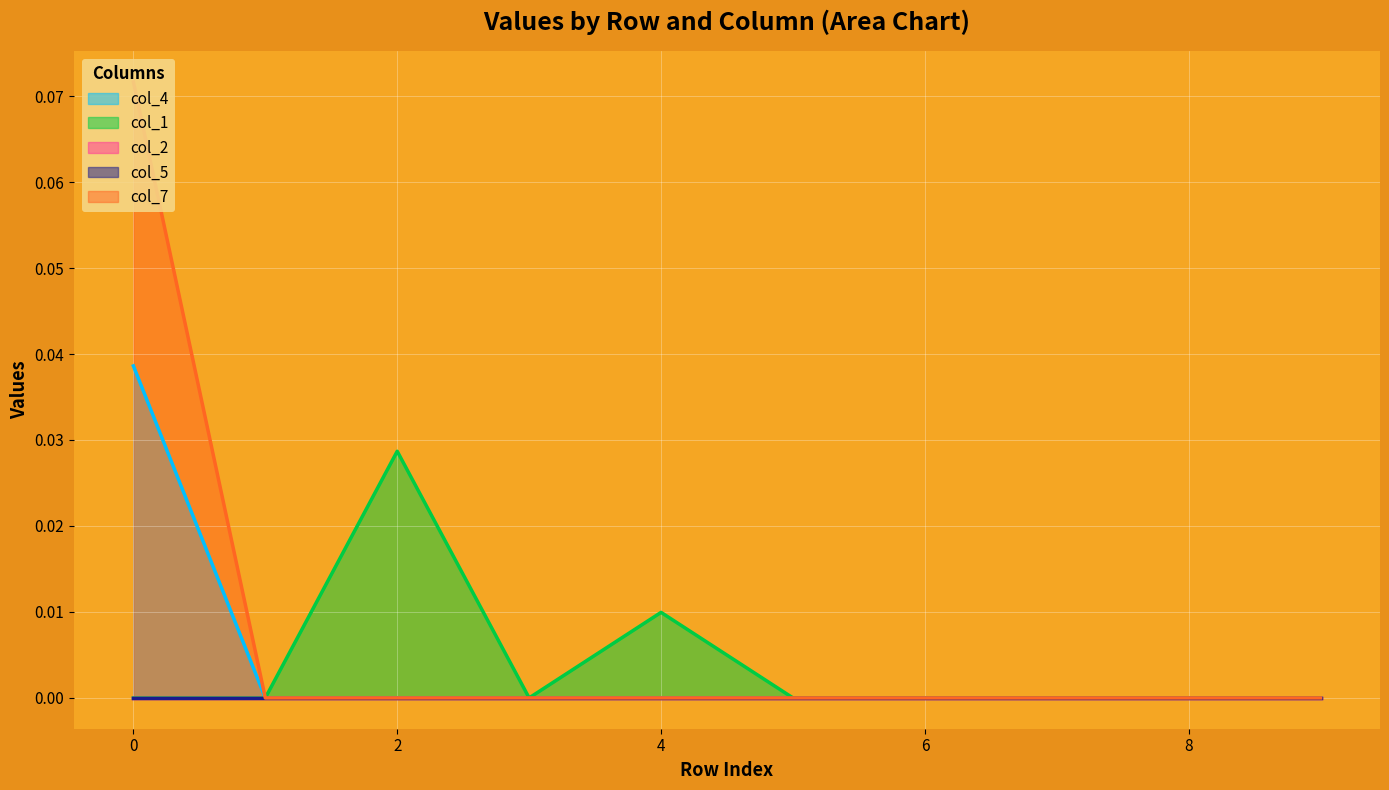

Does the chart display data point markers on the line(s)?

No